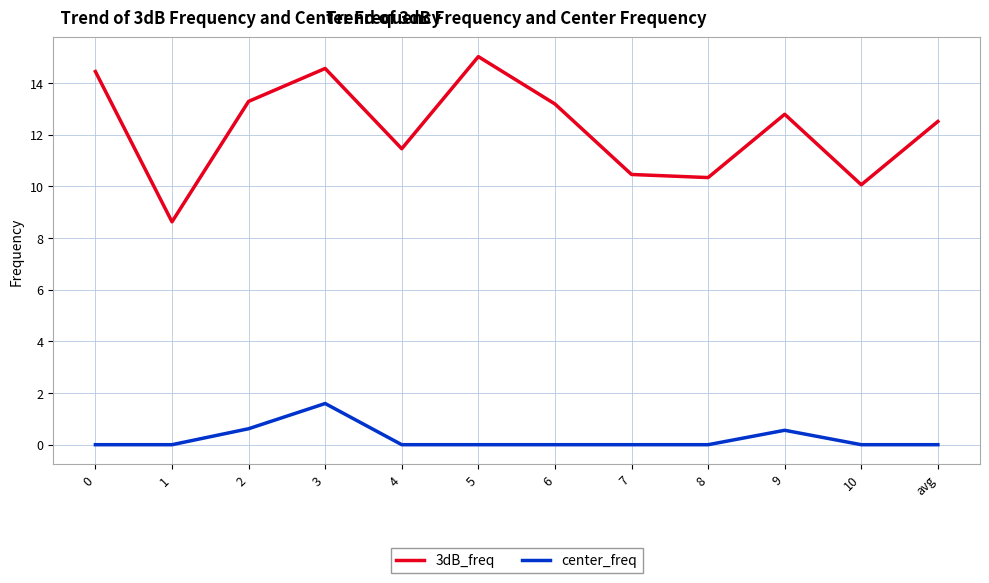

How many interior local peaks does the 3dB_freq series have?

3